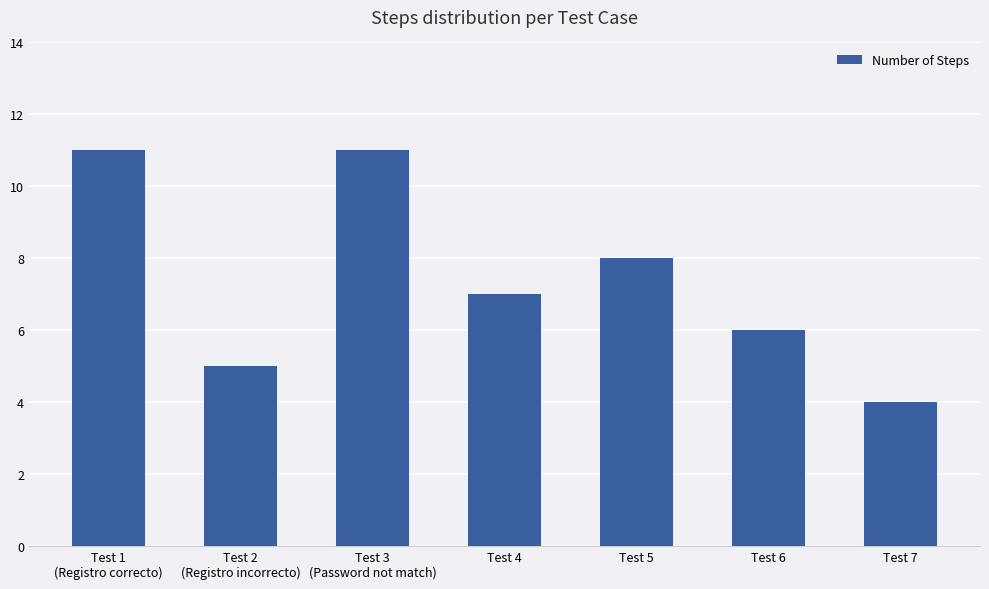

At which label does the data first exceed 7?

Test 1
(Registro correcto)